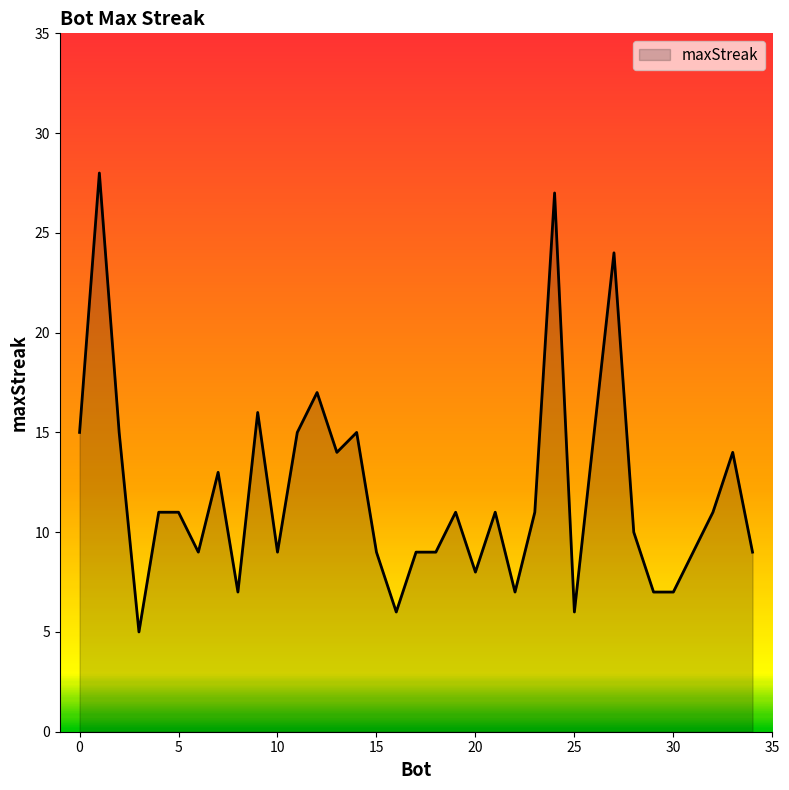

What is the minimum value shown in the chart?

5